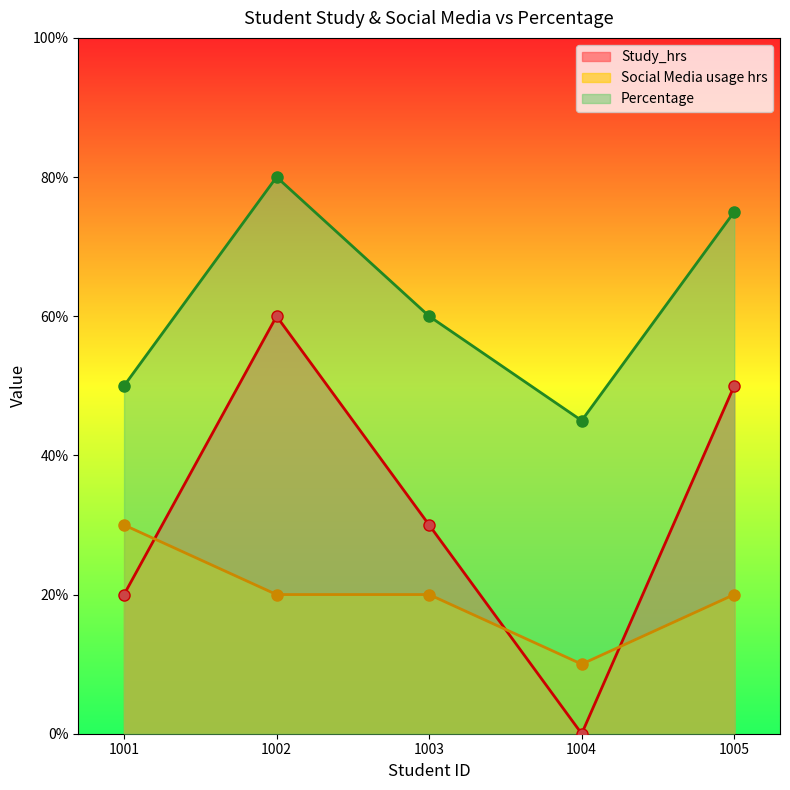

True or false: Percentage and Study_hrs cross at least once.

False